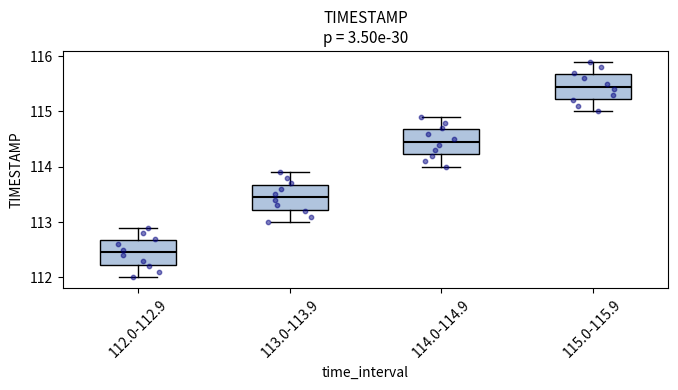

Reading left to right, read every box against the y-axis: the position of its median line, the range the box covers, and the ends of its whiskers. The values are not printed on the chart, so give them approximately, as read against the axis.

112.0-112.9: median 112.5, box 112.2 to 112.7, whiskers 112.0 to 112.9
113.0-113.9: median 113.5, box 113.2 to 113.7, whiskers 113.0 to 113.9
114.0-114.9: median 114.5, box 114.2 to 114.7, whiskers 114.0 to 114.9
115.0-115.9: median 115.5, box 115.2 to 115.7, whiskers 115.0 to 115.9